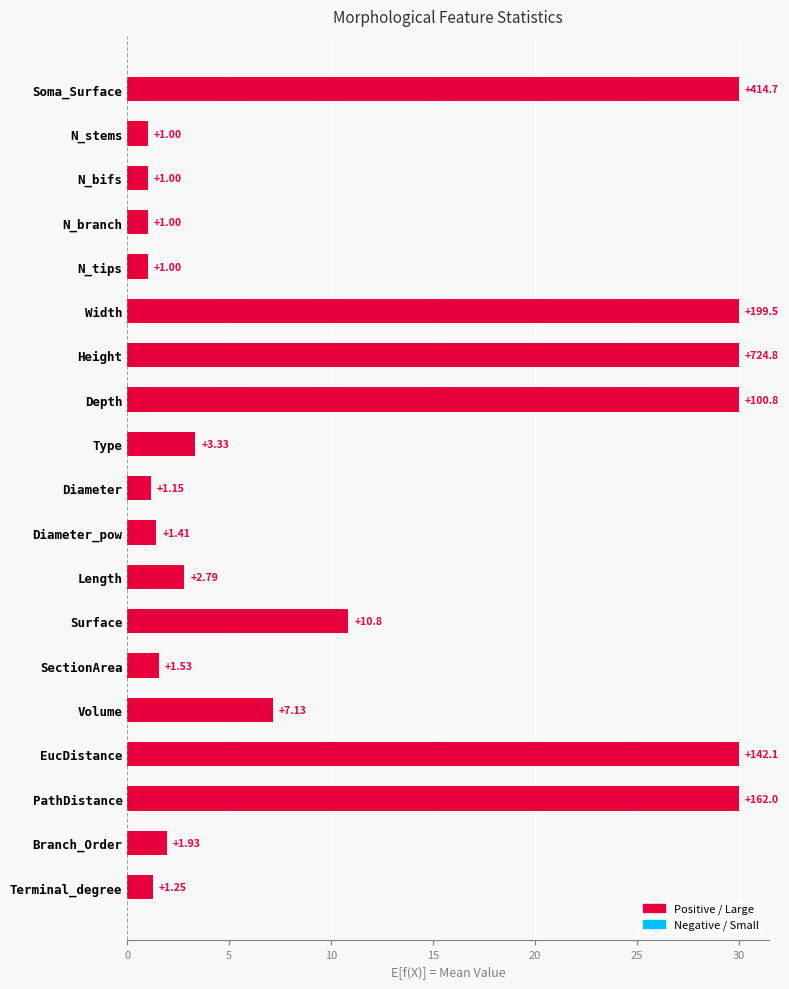

Which has a higher value, PathDistance or Diameter?

PathDistance